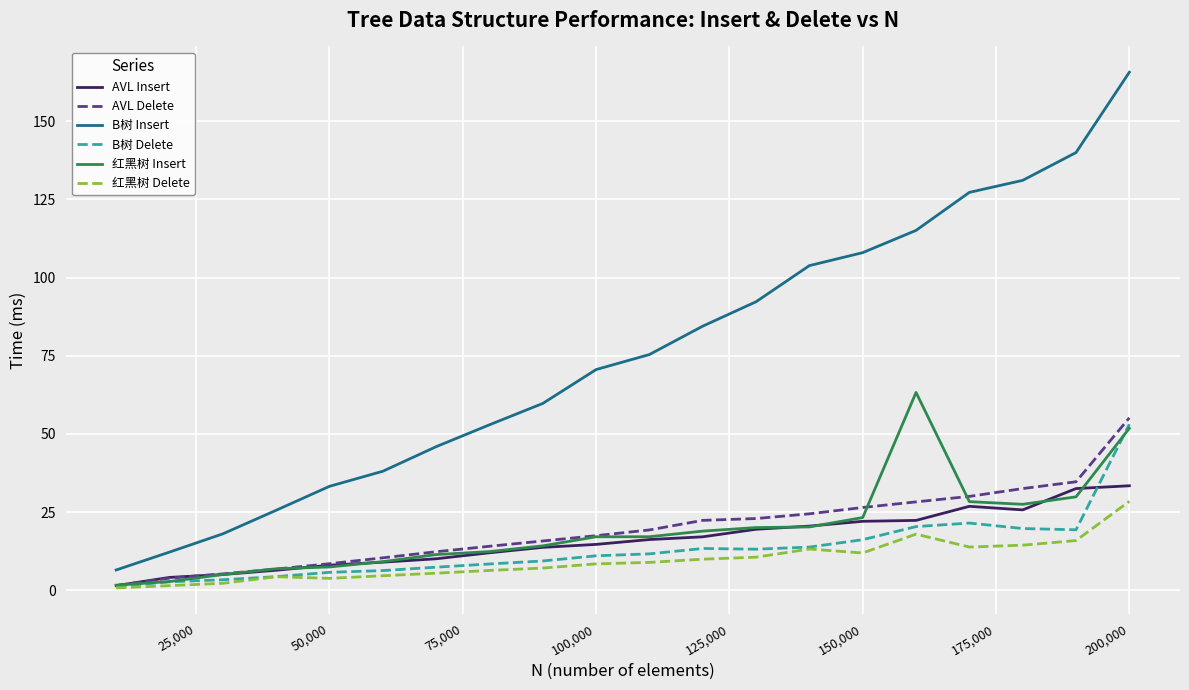

Which series has the largest total across all categories?

B树 Insert